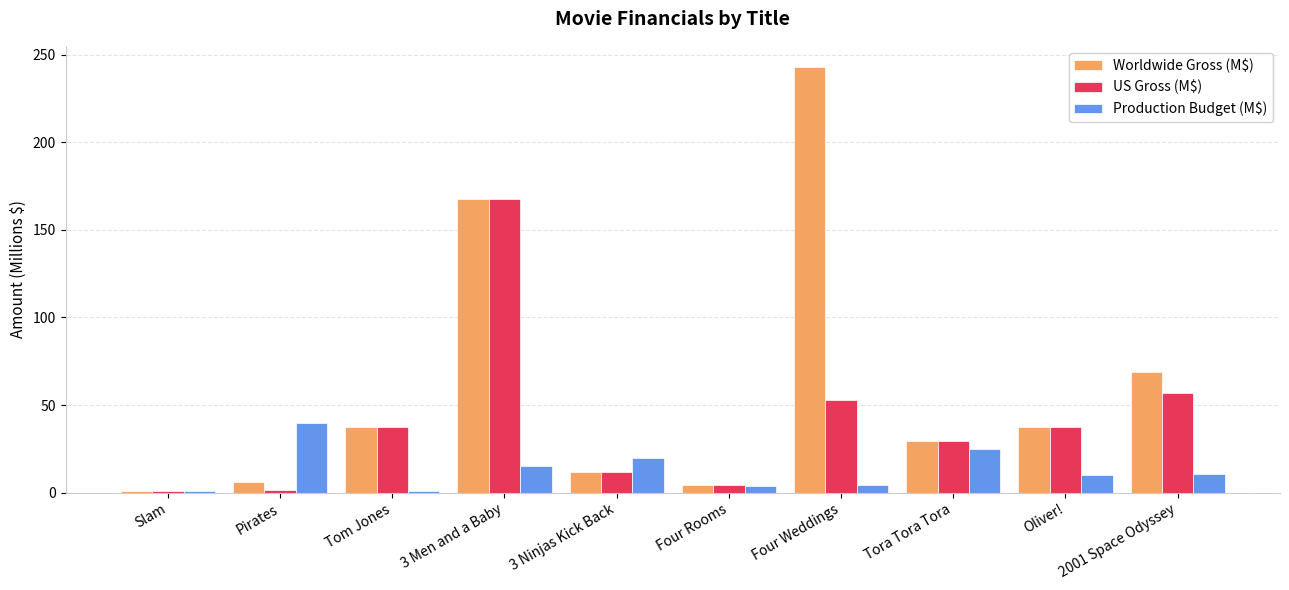

What is the average value of the Worldwide Gross (M$) series?

60.7